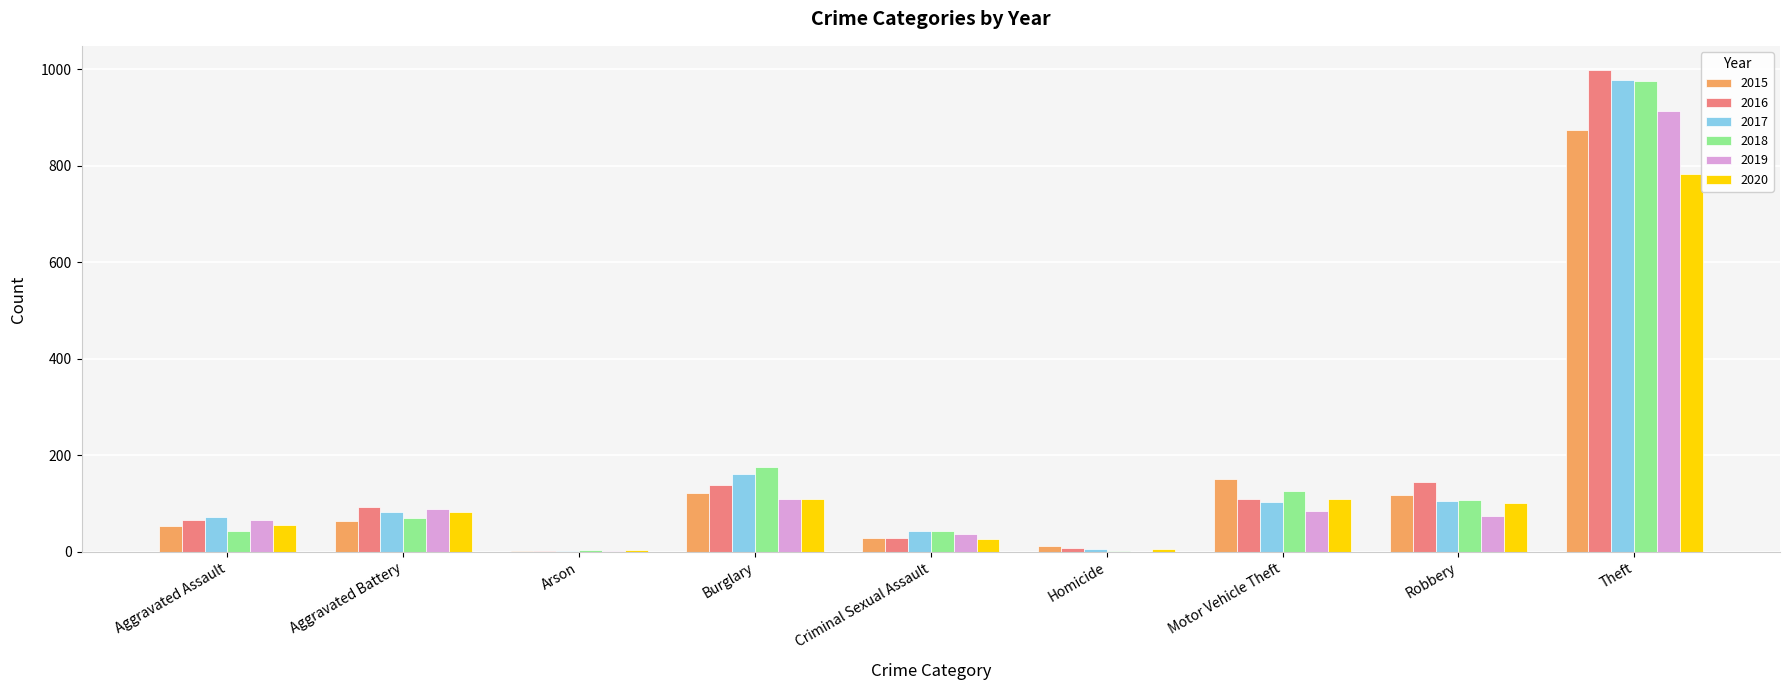

What are all the series names shown in the legend?

2015, 2016, 2017, 2018, 2019, 2020